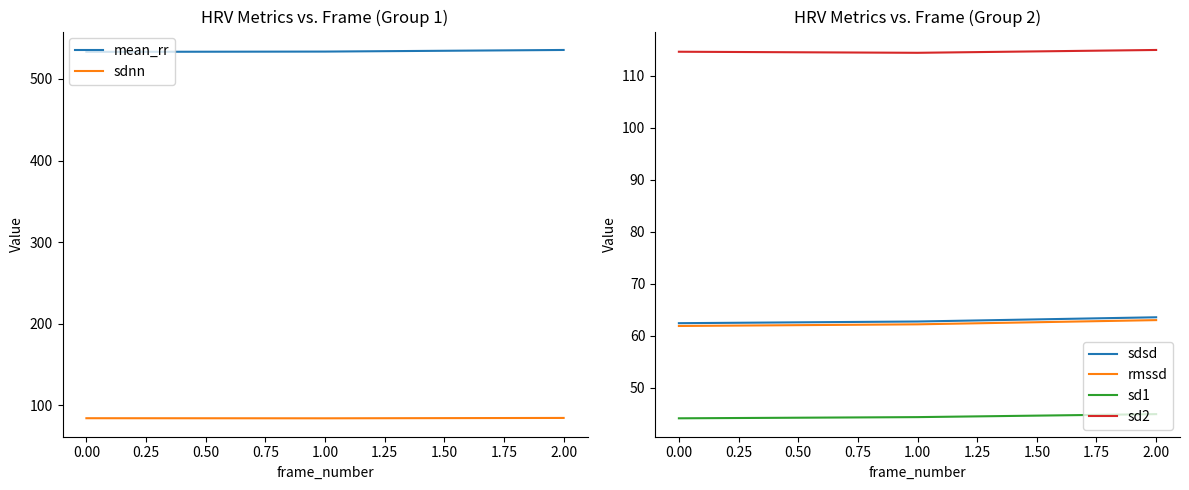

Which series has the widest spread of values?

mean_rr